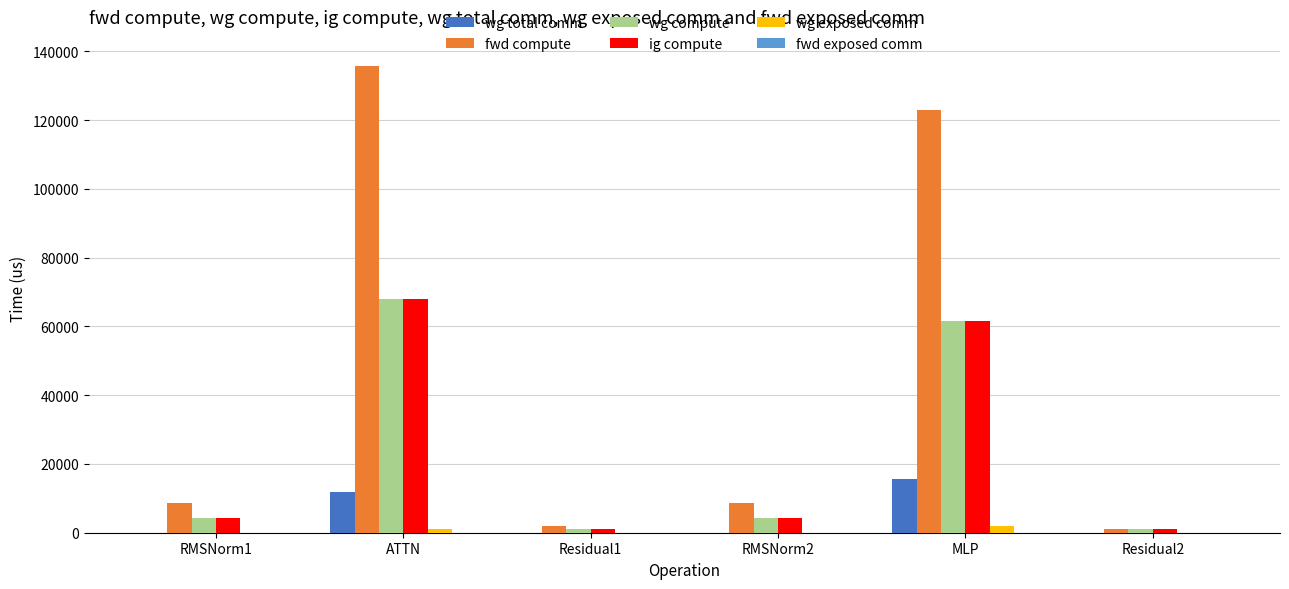

Which series has the largest total across all categories?

fwd compute